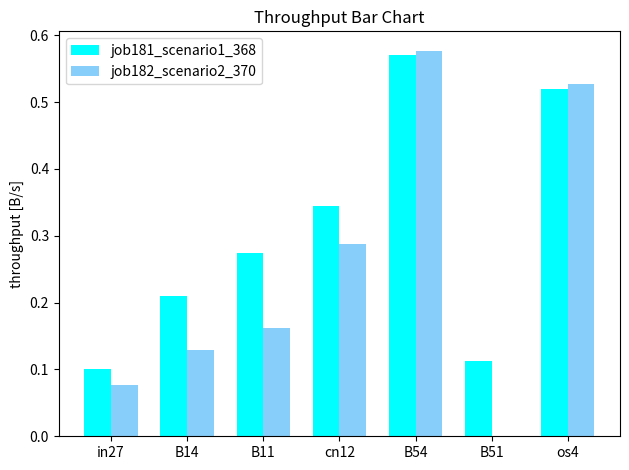

How many groups of bars are there?

7